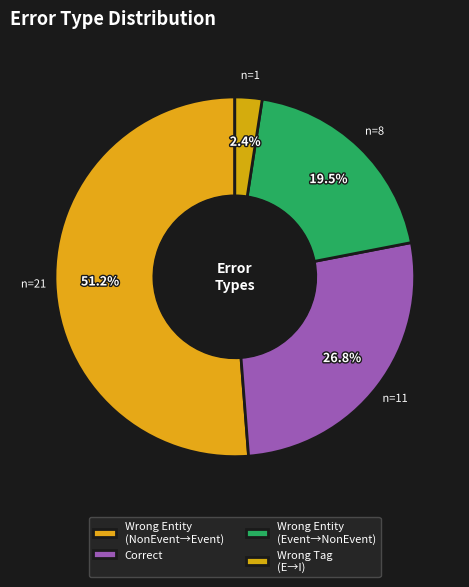

Which category accounts for the majority?

Wrong Entity (NonEvent→Event)